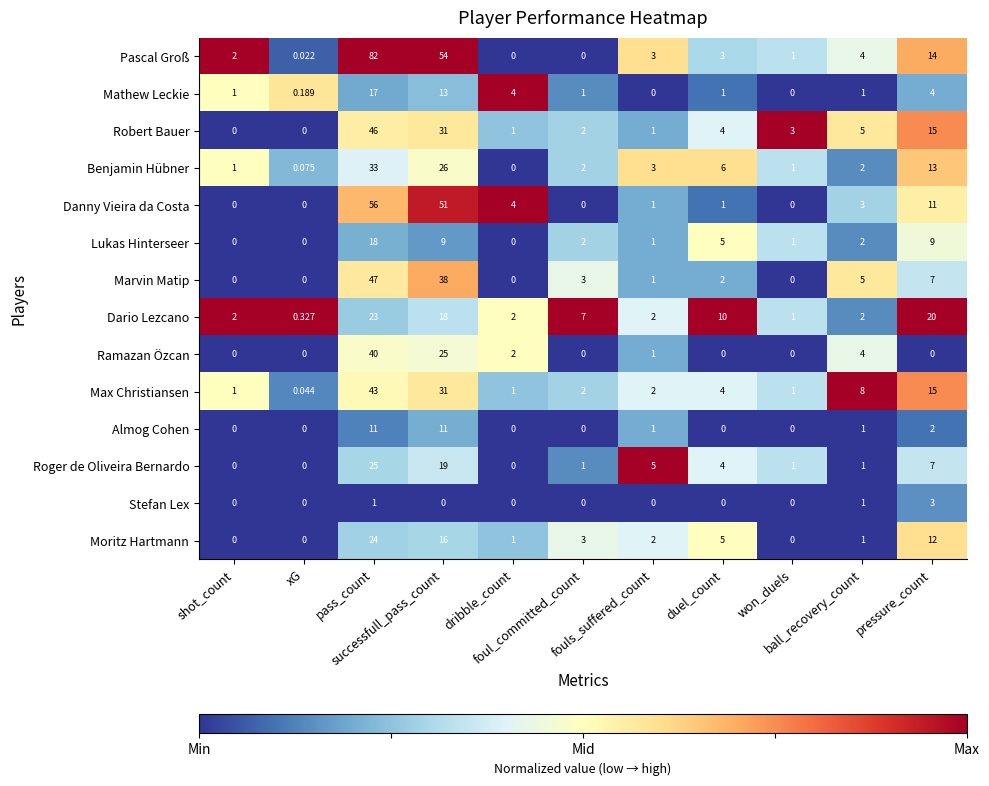

List the series in order of their peak value, highest first.

Pascal Groß, Danny Vieira da Costa, Marvin Matip, Robert Bauer, Max Christiansen, Ramazan Özcan, Benjamin Hübner, Roger de Oliveira Bernardo, Moritz Hartmann, Dario Lezcano, Lukas Hinterseer, Mathew Leckie, Almog Cohen, Stefan Lex